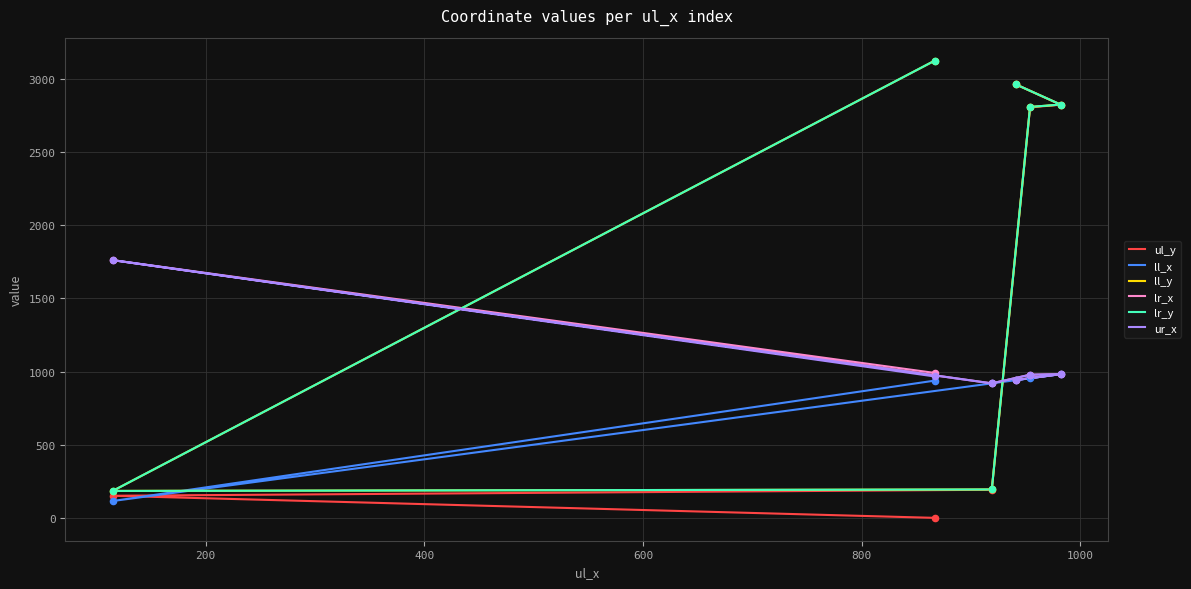

Is the value of lr_y at 1000 greater than the value of ll_x at 200?

Yes